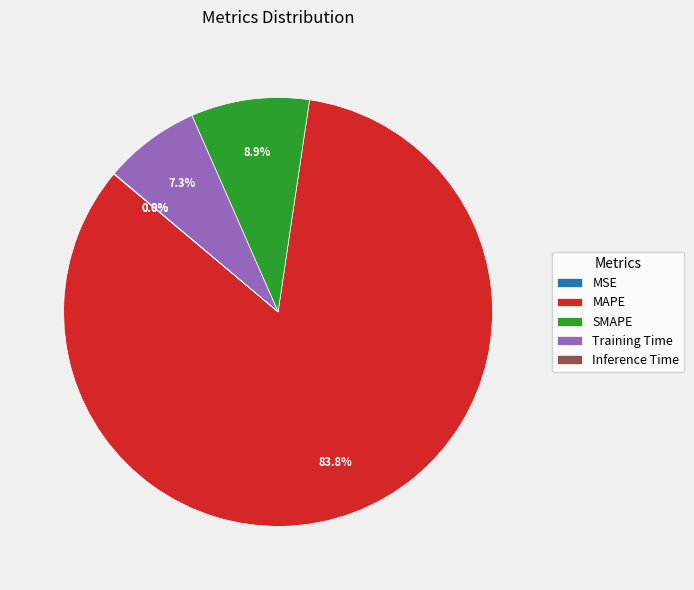

Is it true that MSE is 0% of the pie?

True